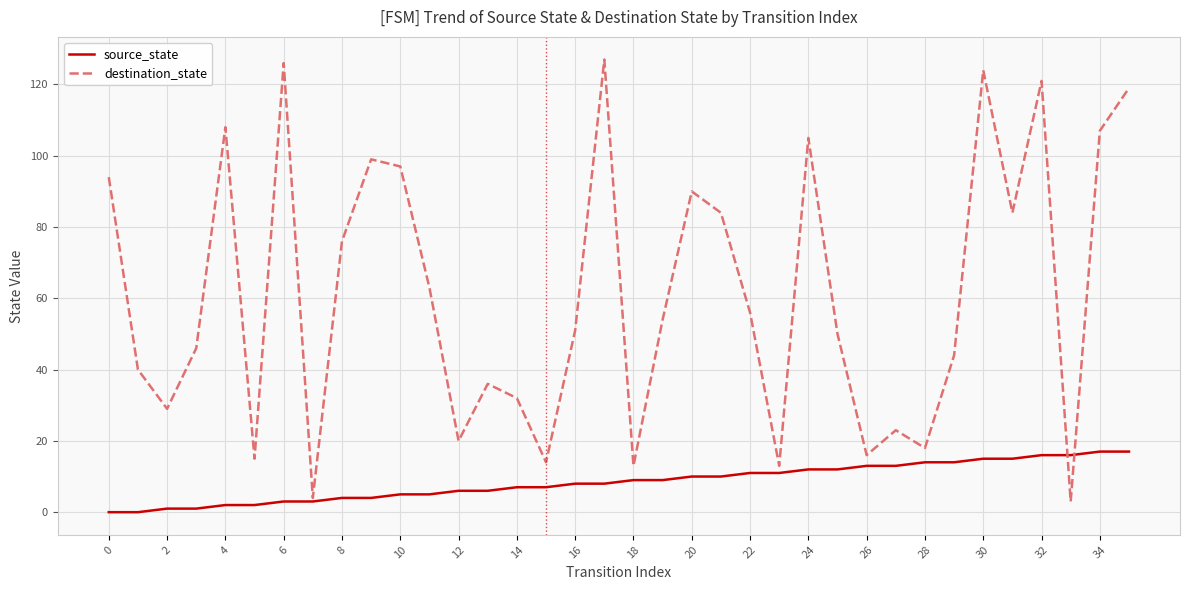

What is the greatest value displayed?

127